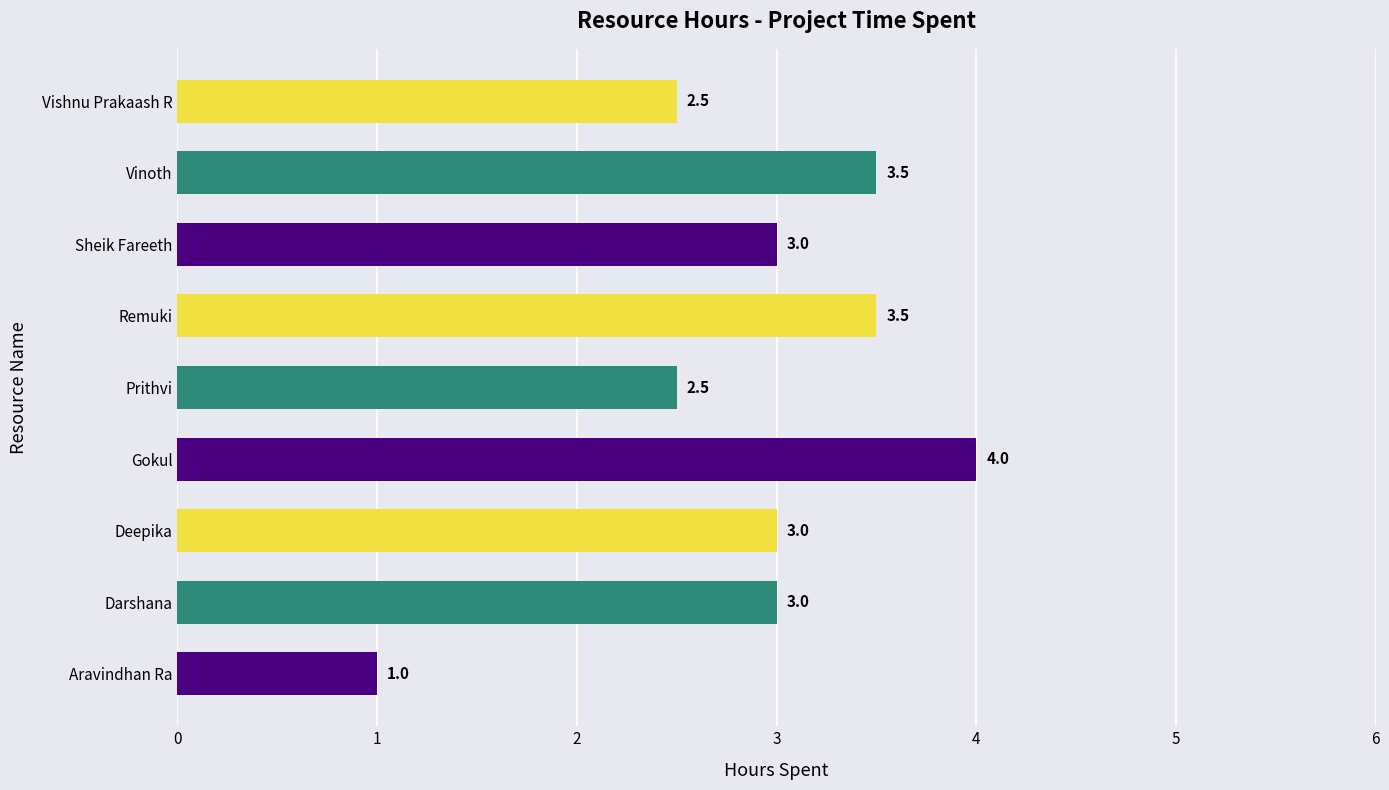

Is it true that the value at Vishnu Prakaash R is 1.5?

False